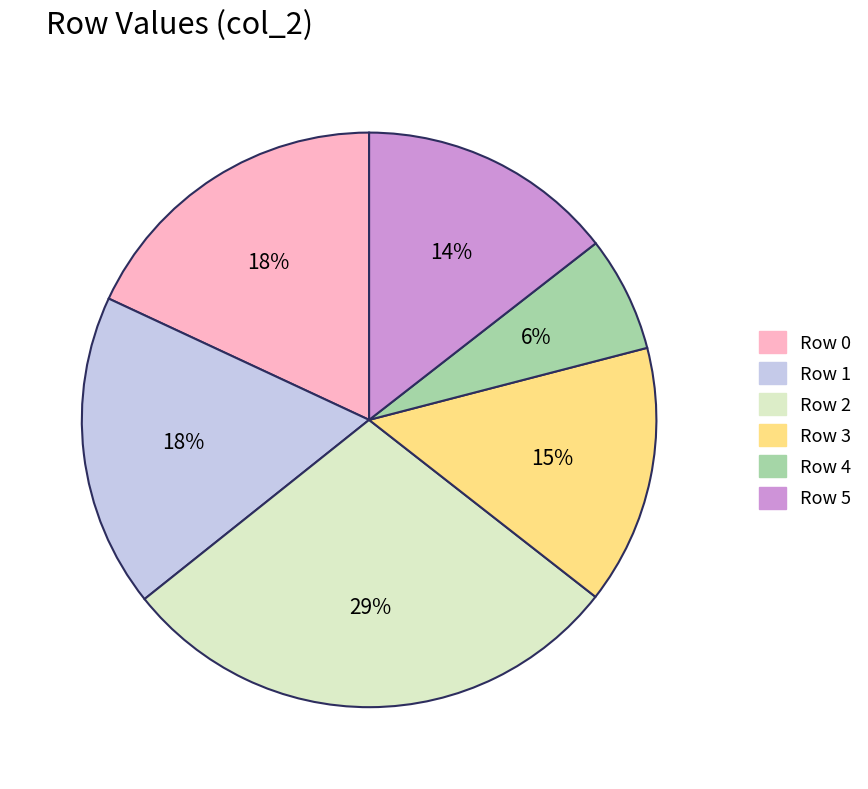

To the nearest percent, what is the average slice percentage?

17%